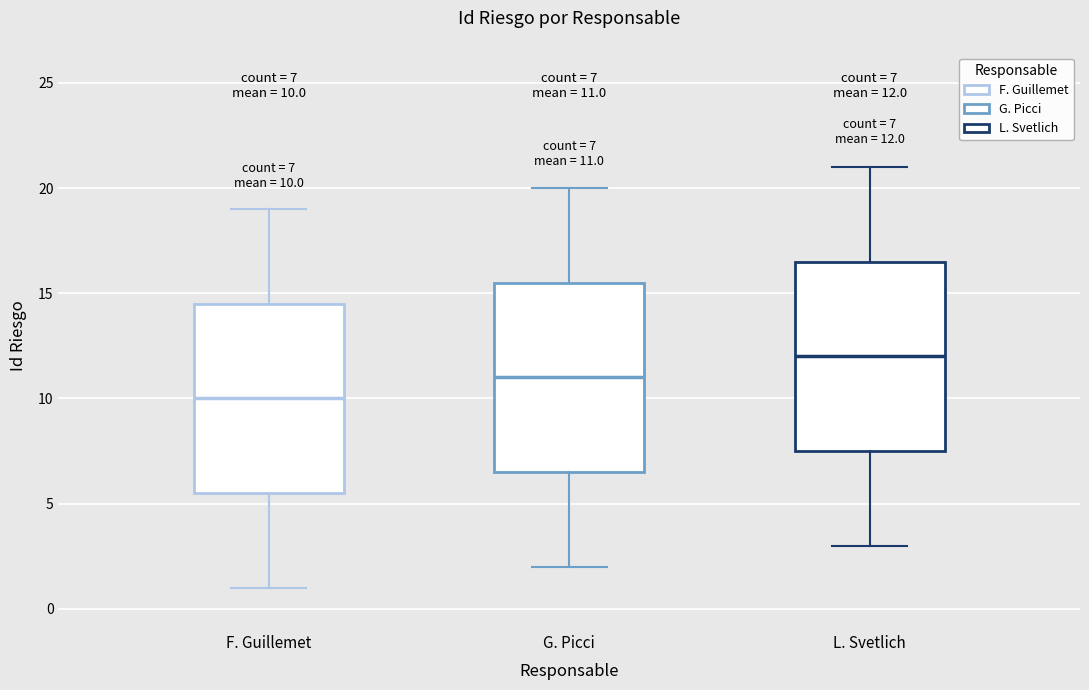

Which box has the lowest median line?

F. Guillemet